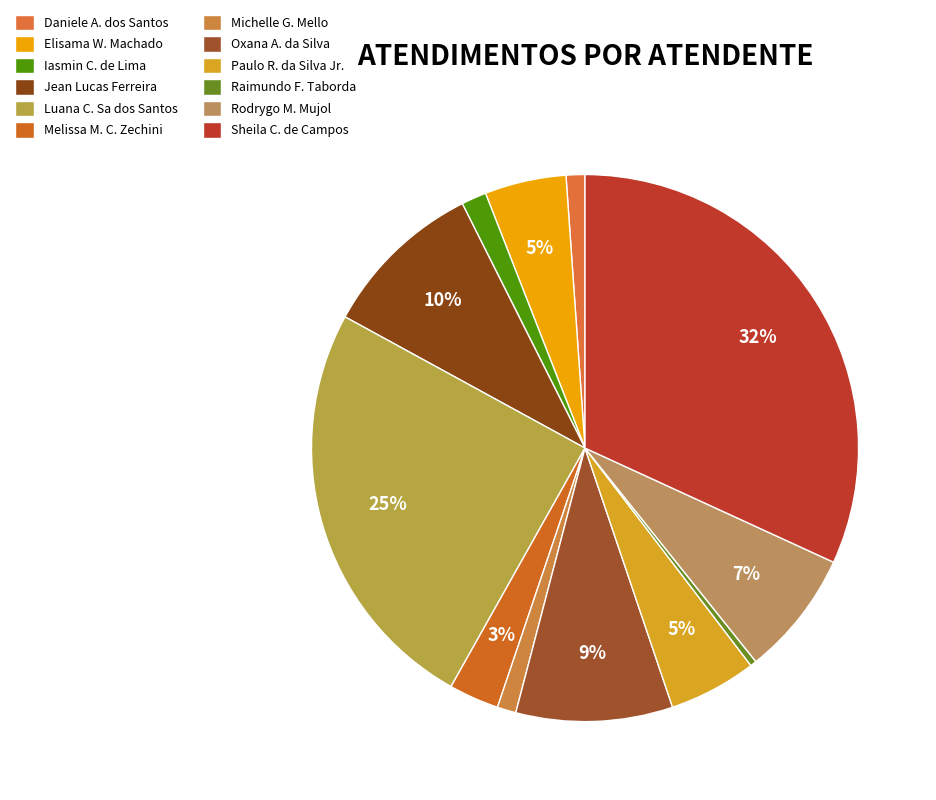

Which slice is the largest?

Sheila C. de Campos